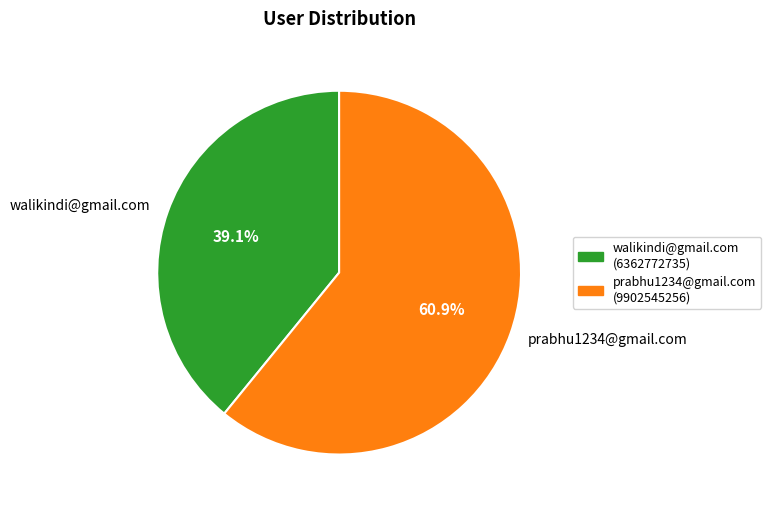

To the nearest percent, what is the difference between the prabhu1234@gmail.com and walikindi@gmail.com slice percentages?

22%